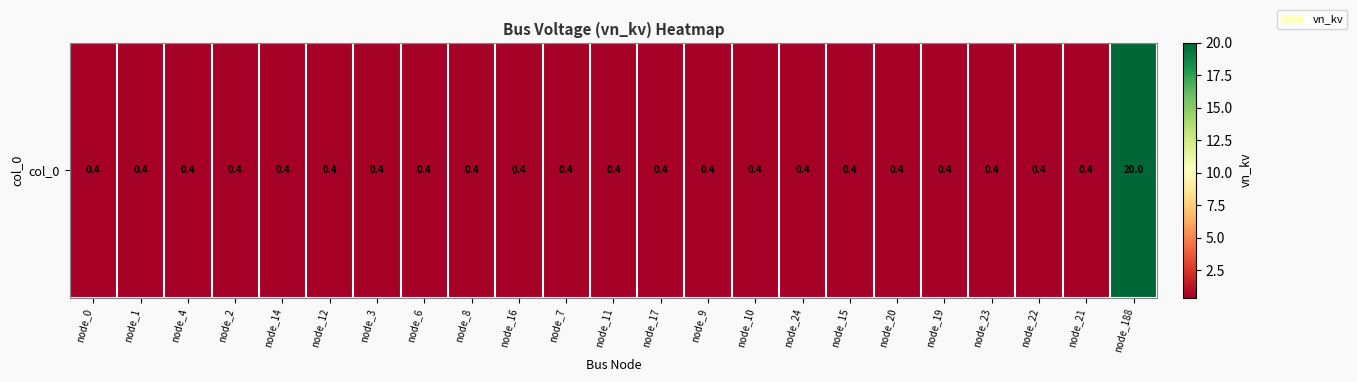

Which has a higher value, node_11 or node_10?

node_11